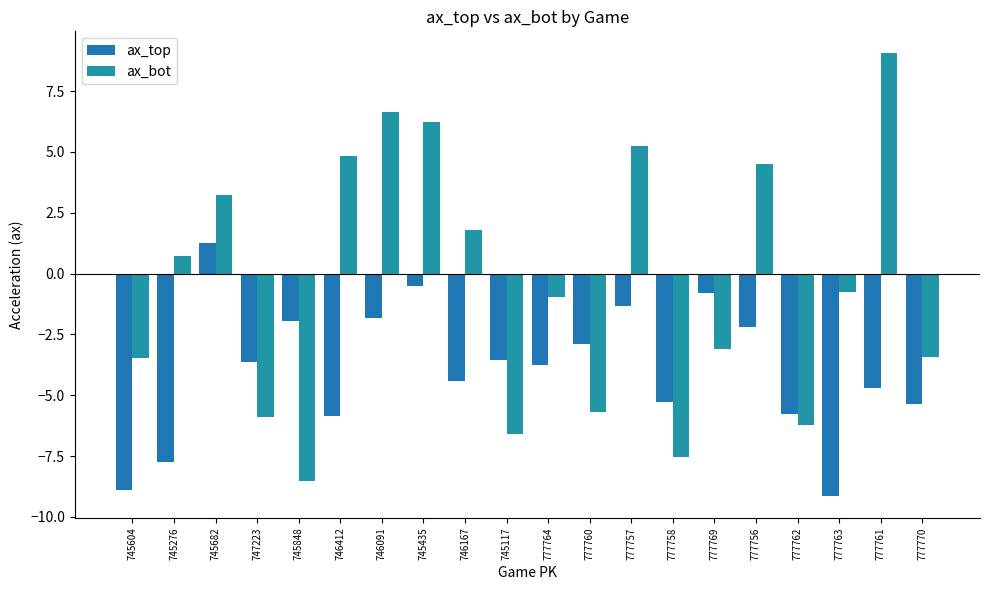

The value of ax_top at 745117 is -6.3. True or false?

False